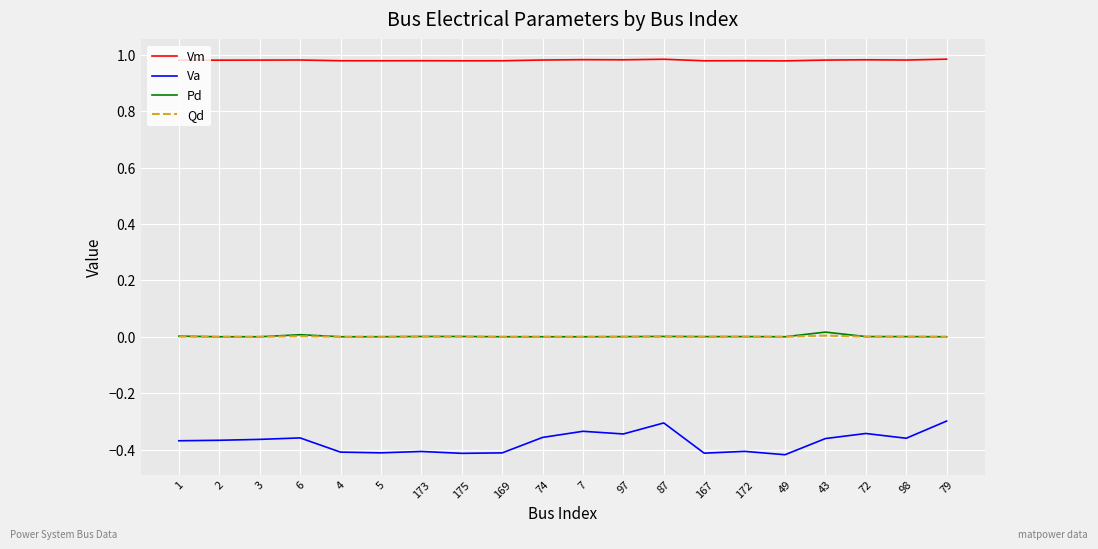

What is the difference between the maximum and minimum values in the Va series?

0.1